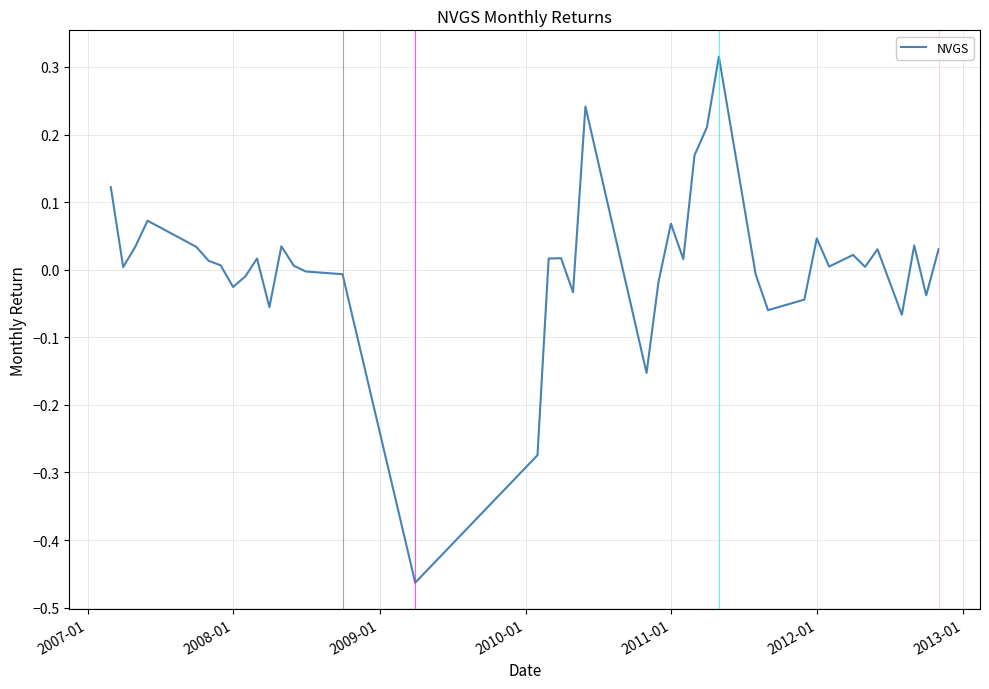

What is the difference between the maximum and minimum values?

0.8